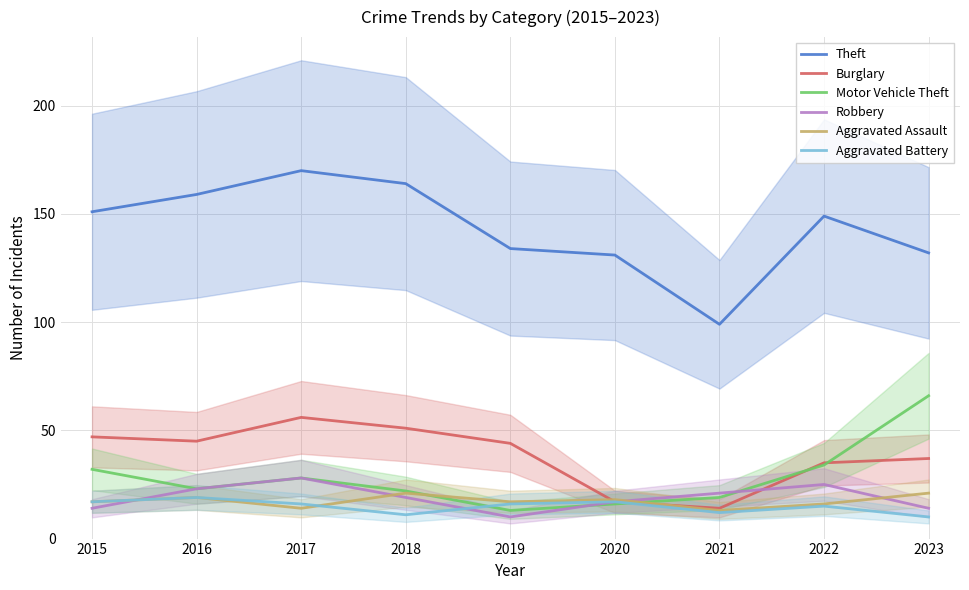

List the series in order of their peak value, highest first.

Theft, Motor Vehicle Theft, Burglary, Robbery, Aggravated Assault, Aggravated Battery